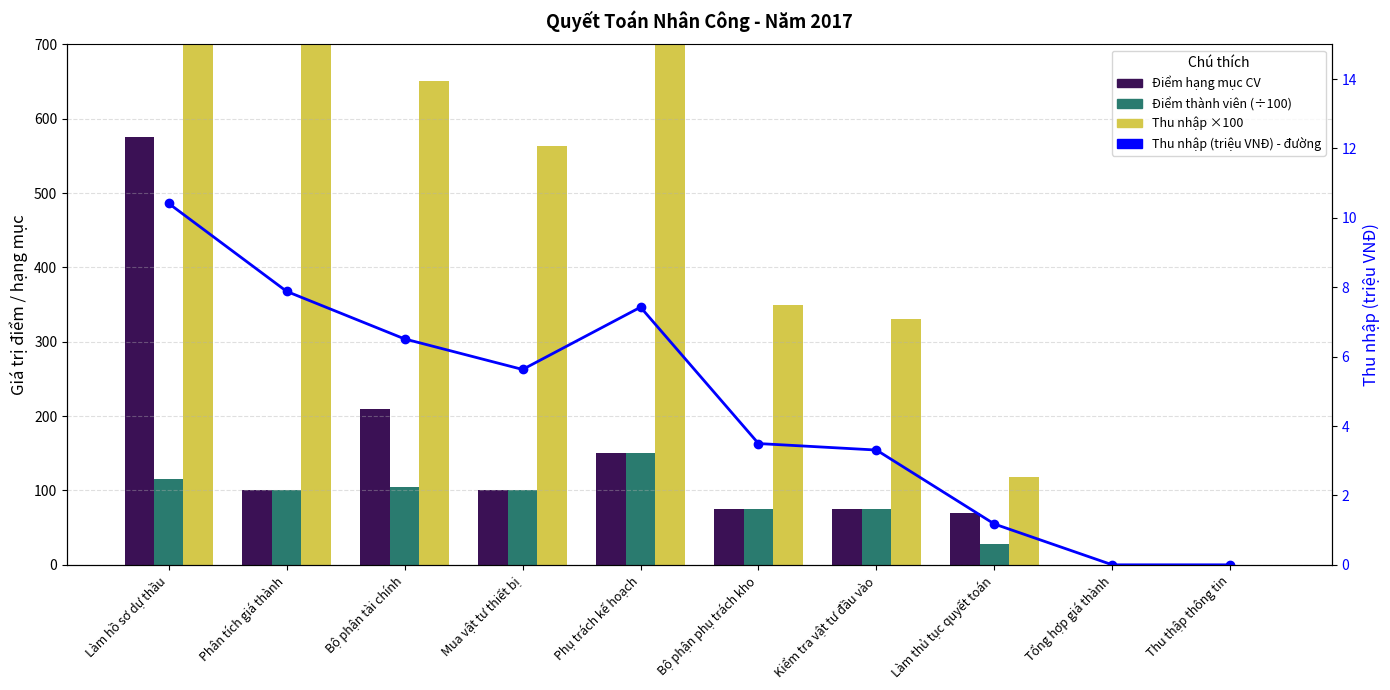

Are the bars horizontal?

No